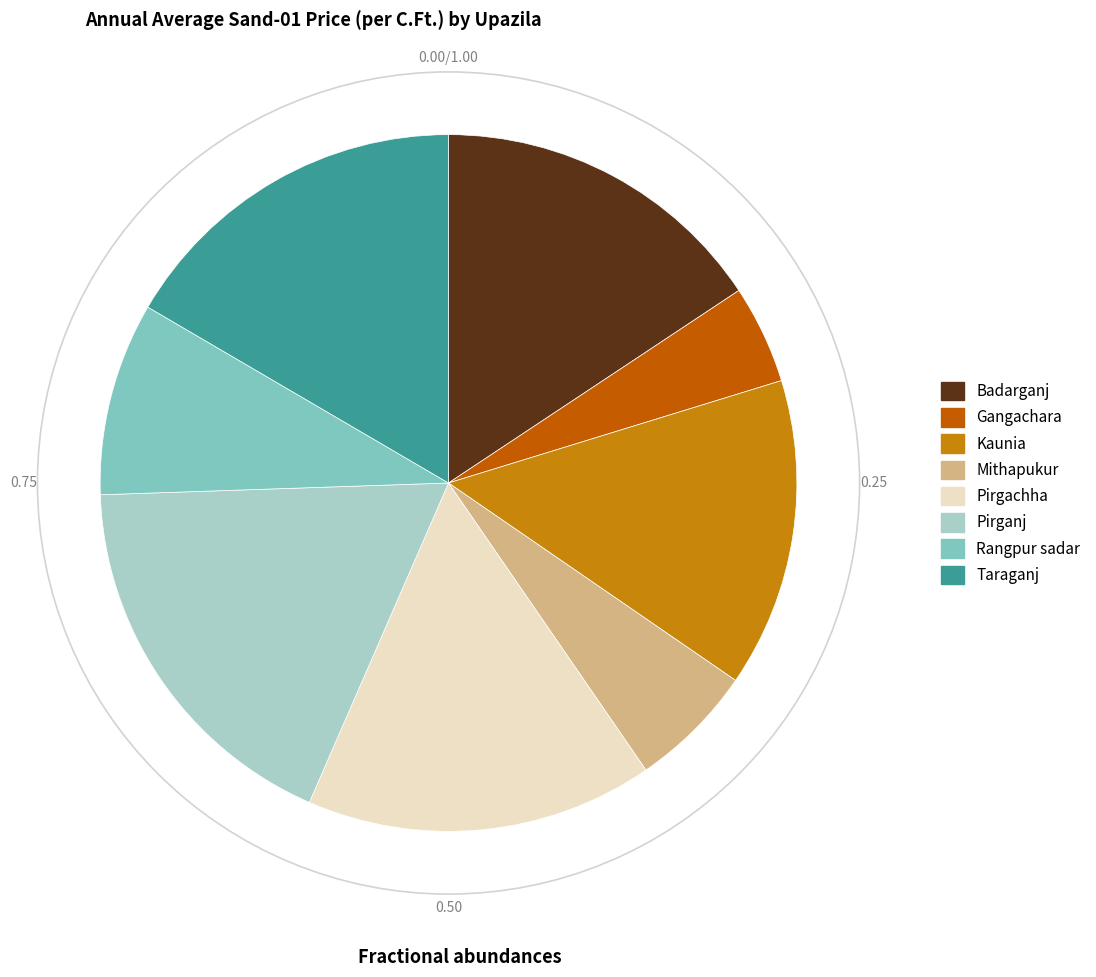

Which category has the biggest portion of the pie?

Pirganj